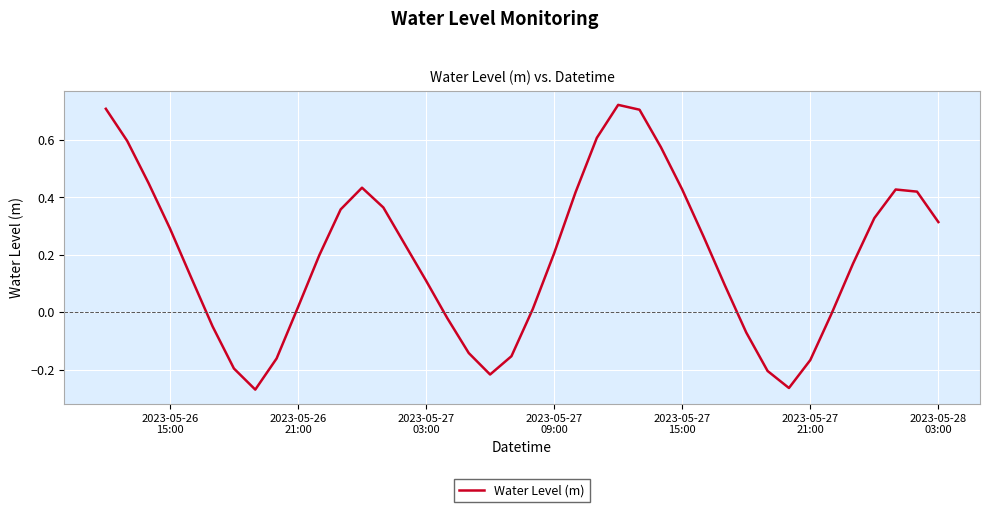

What is the difference between the maximum and minimum values?

1.0